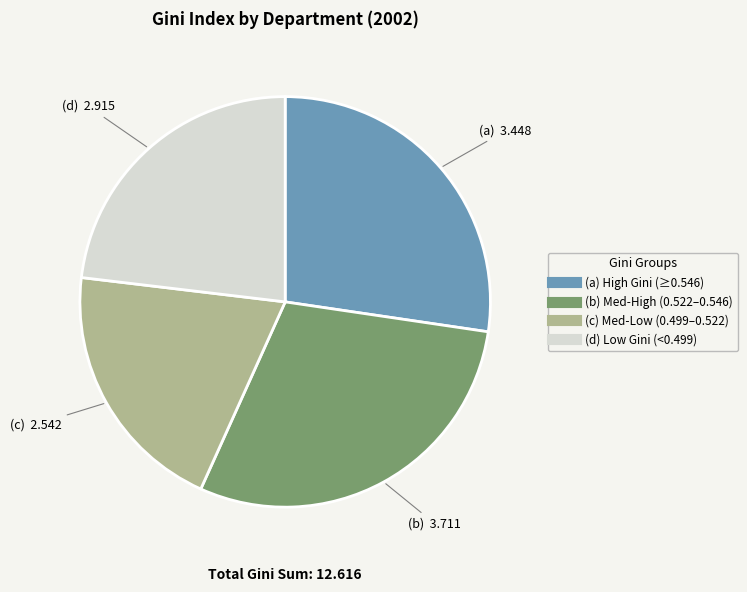

Does any single category account for the majority?

No